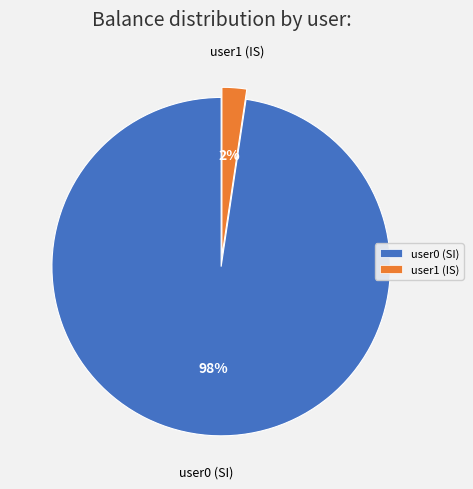

Is there a majority slice in this chart?

Yes